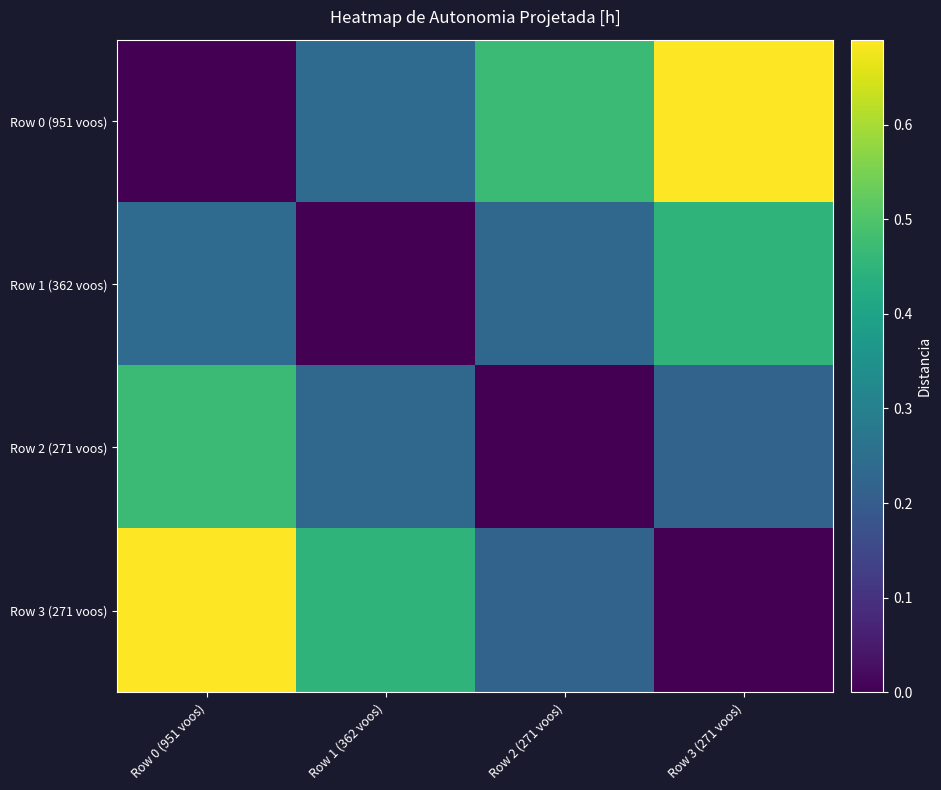

Reading left to right, transcribe all the data shown in this chart.

Row 0 (951 voos): Row 0 (951 voos)=0.0	Row 1 (362 voos)=0.2	Row 2 (271 voos)=0.5	Row 3 (271 voos)=0.7
Row 1 (362 voos): Row 0 (951 voos)=0.2	Row 1 (362 voos)=0.0	Row 2 (271 voos)=0.2	Row 3 (271 voos)=0.5
Row 2 (271 voos): Row 0 (951 voos)=0.5	Row 1 (362 voos)=0.2	Row 2 (271 voos)=0.0	Row 3 (271 voos)=0.2
Row 3 (271 voos): Row 0 (951 voos)=0.7	Row 1 (362 voos)=0.5	Row 2 (271 voos)=0.2	Row 3 (271 voos)=0.0